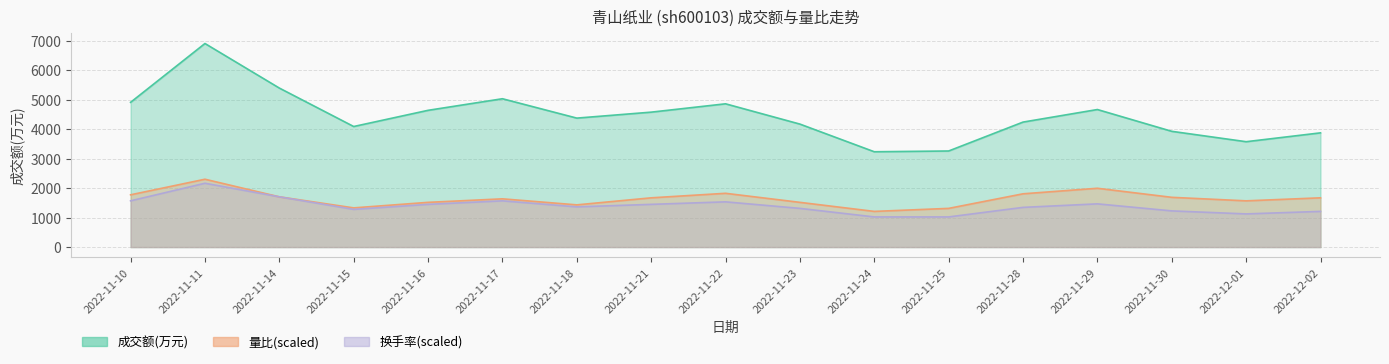

True or false: 成交额(万元) has more than 2 points higher than both neighbors.

True